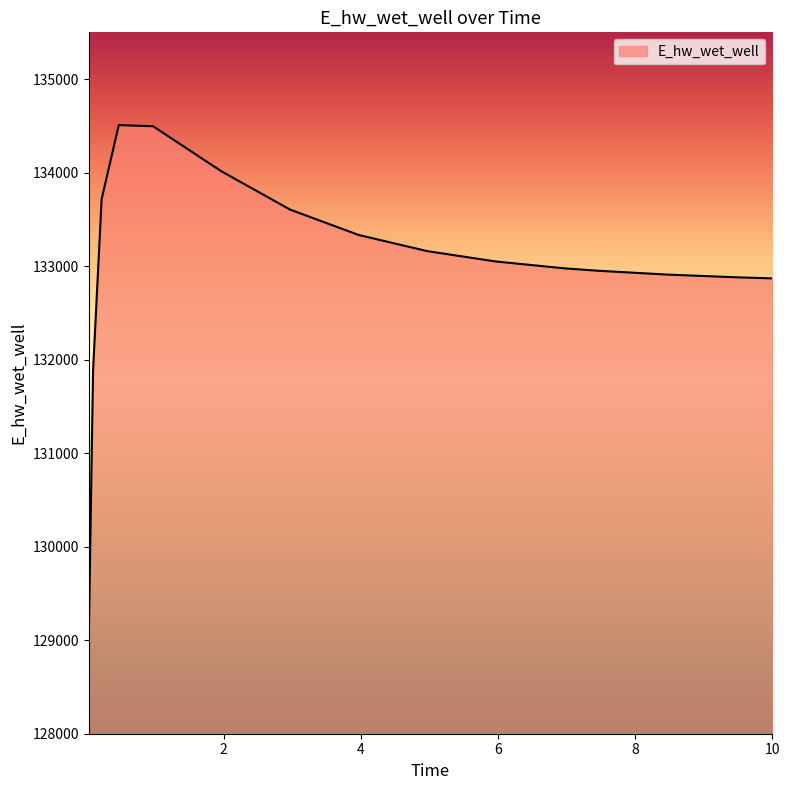

What is the difference between the maximum and minimum values?

5482.2